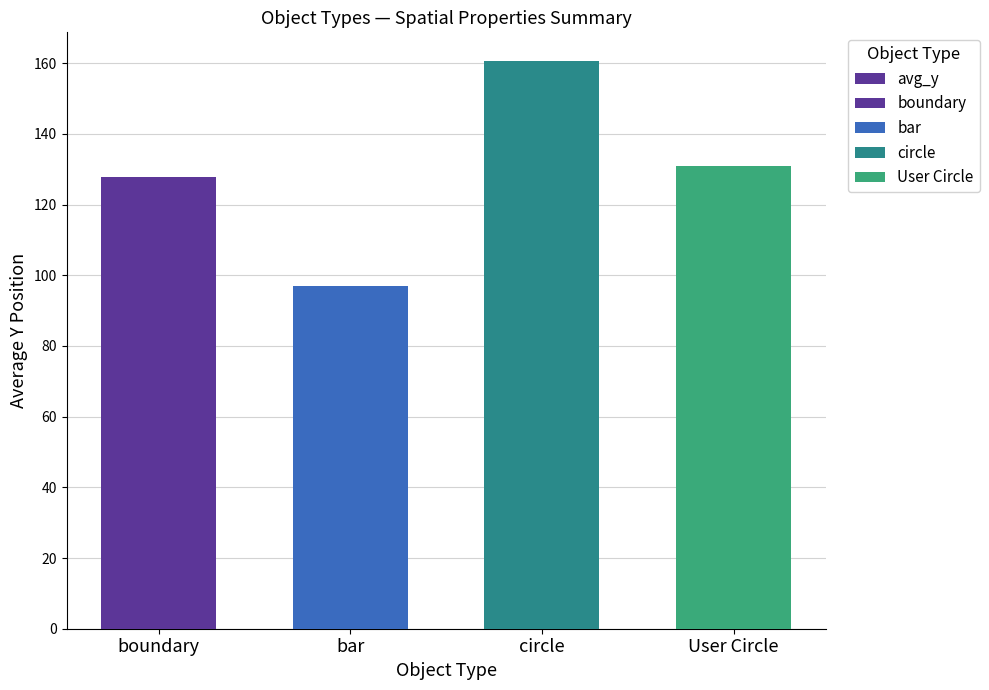

Read the value at User Circle.

131.0